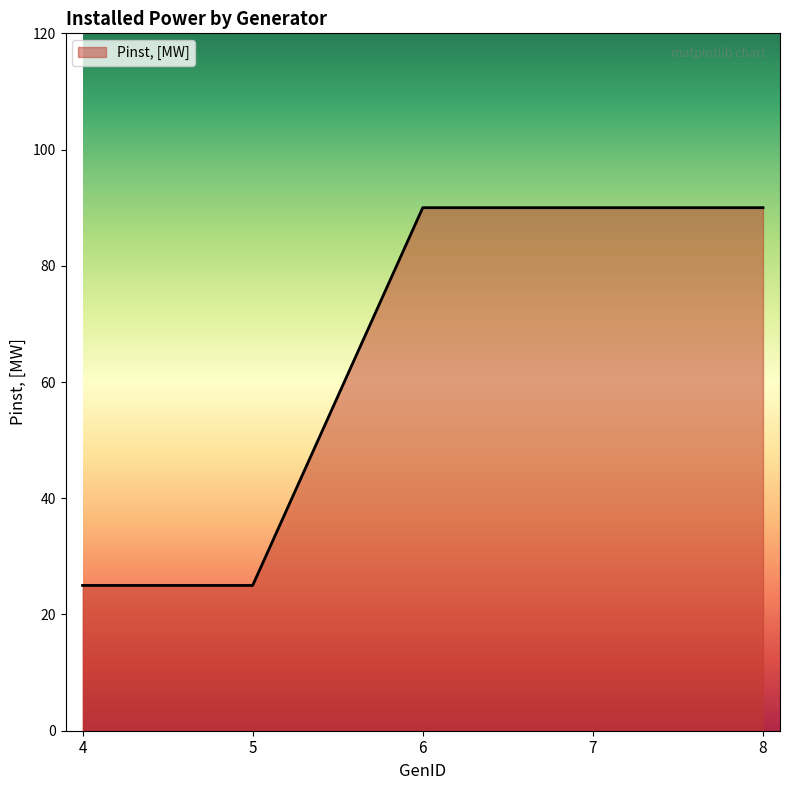

What is the average value?

64